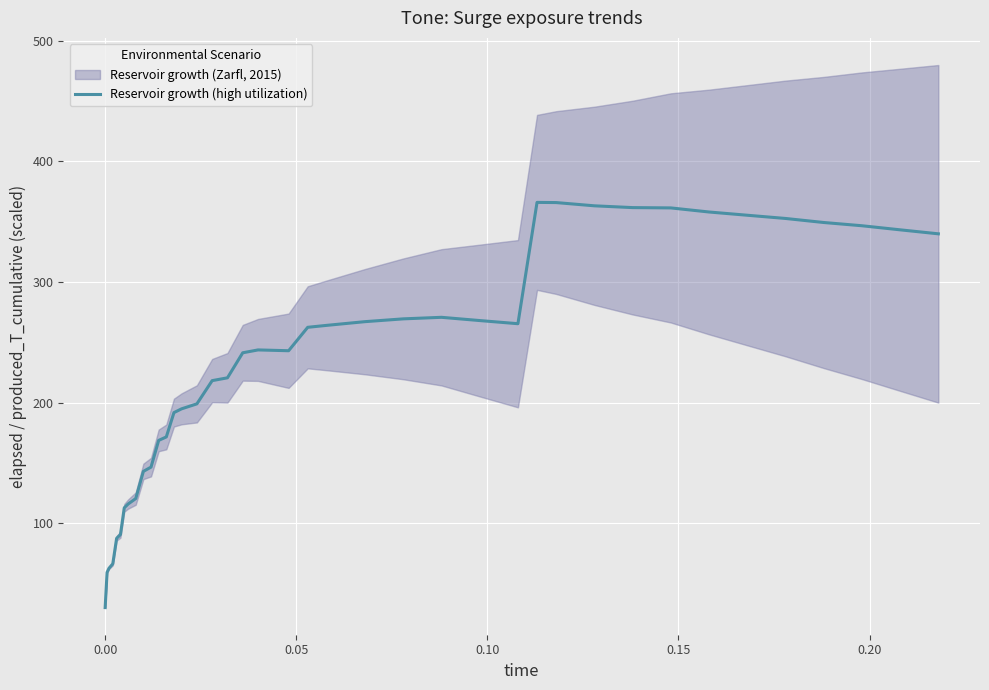

What is the minimum value for Reservoir growth (high utilization)?

30.0